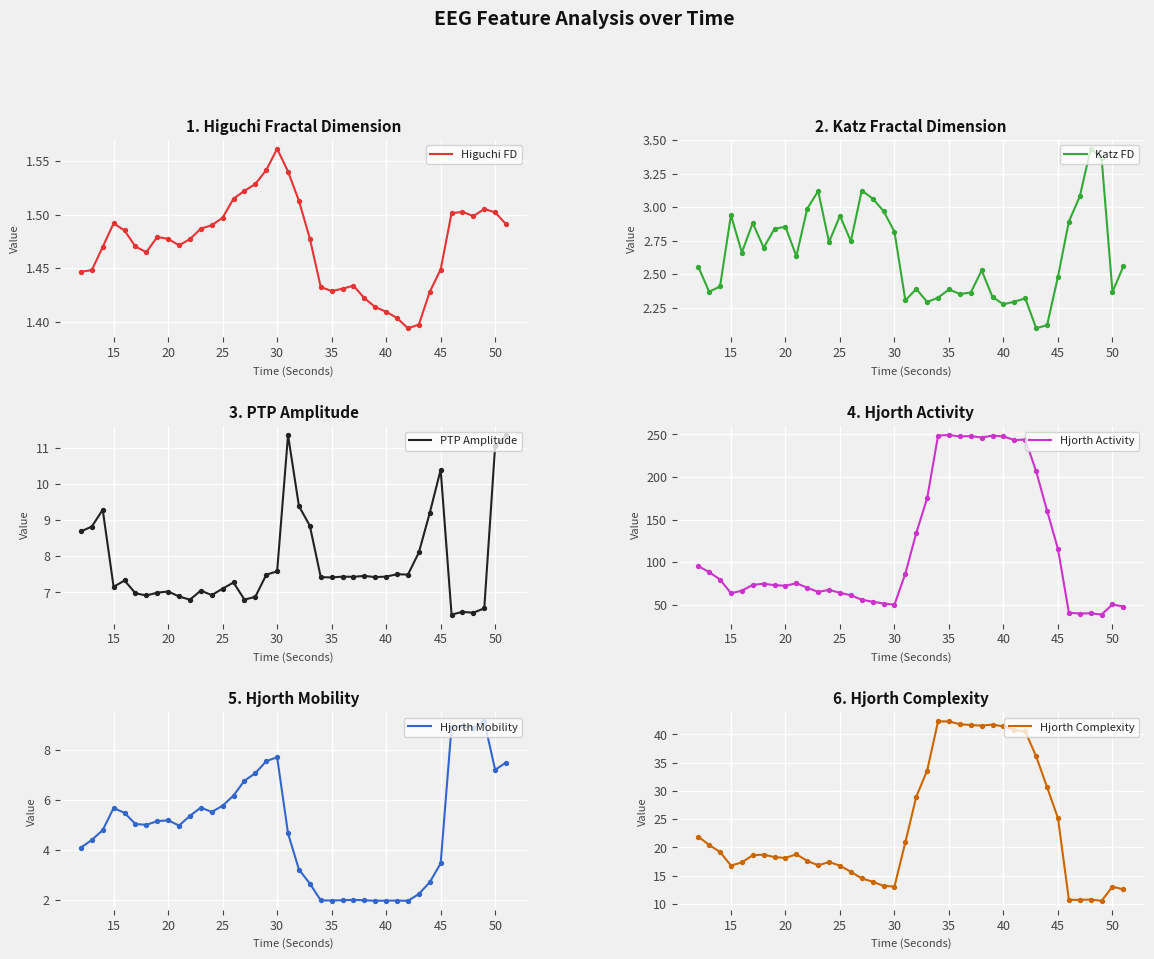

Which series contains the lowest Y value?

Higuchi FD